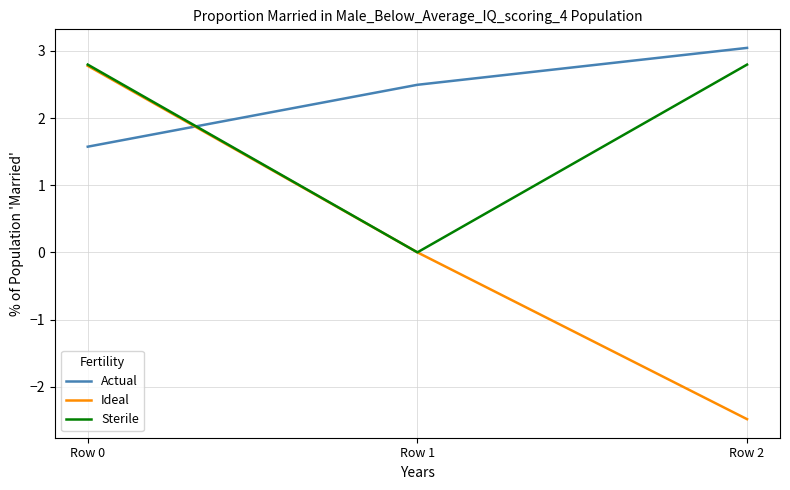

At how many categories does at least one series exceed -1?

3